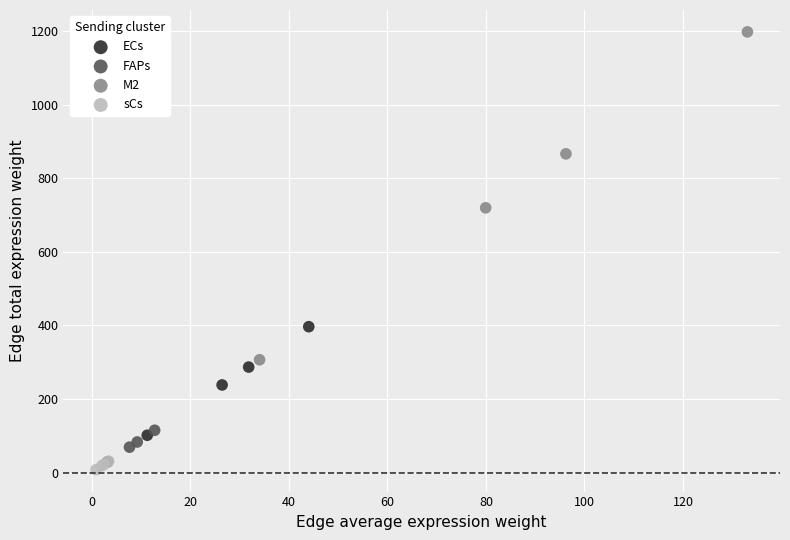

Which series reaches the maximum Y coordinate?

M2